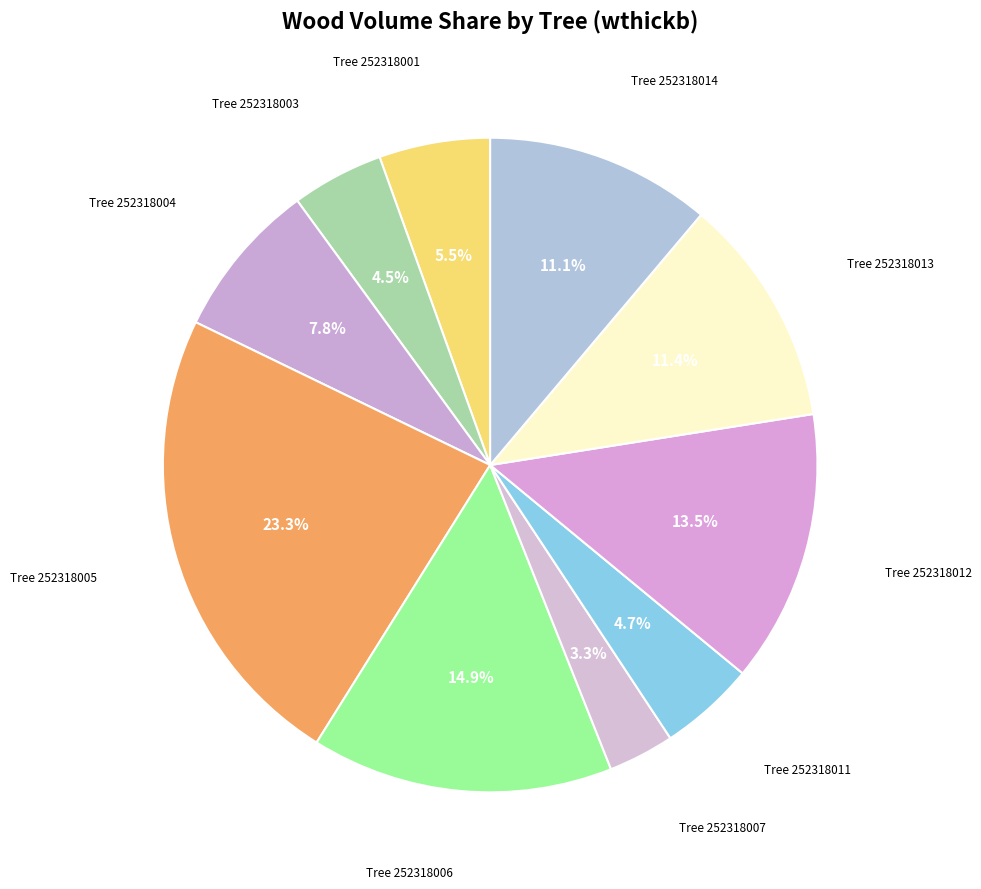

Which category has the biggest portion of the pie?

Tree 252318005